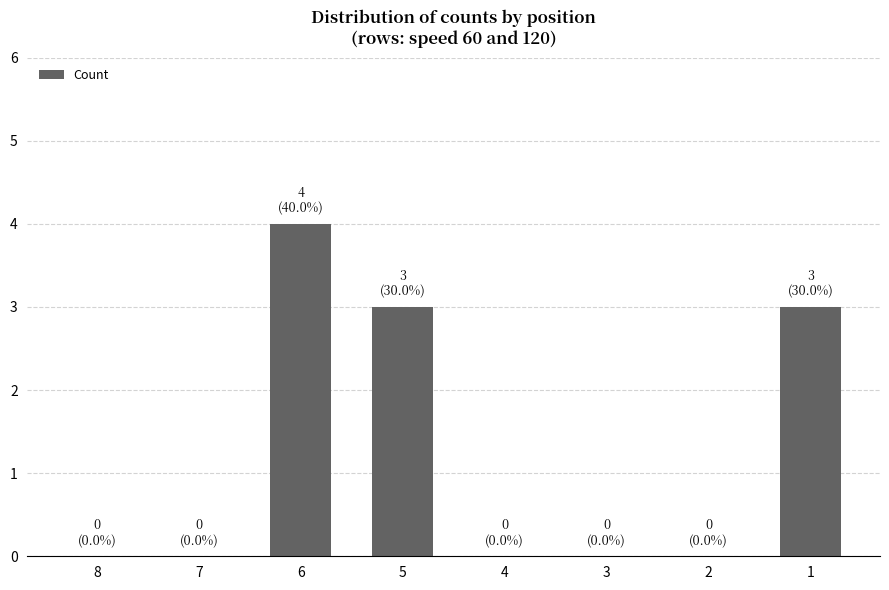

How many categories are shown in the chart?

8